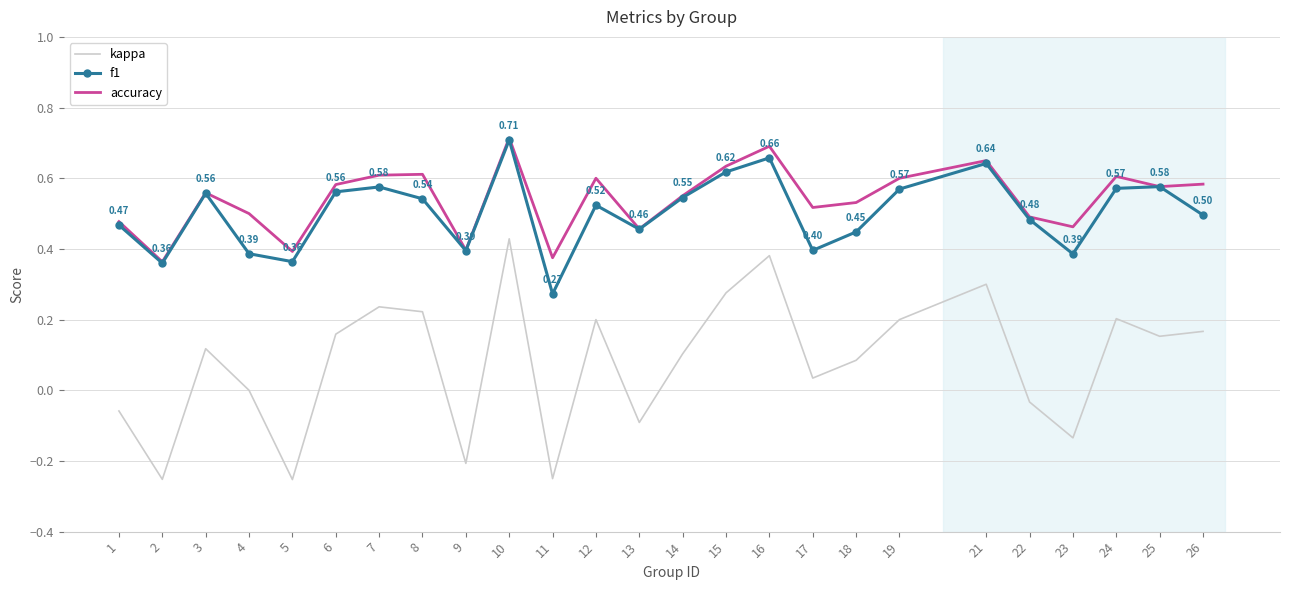

What is the total value across all series at 19?

1.4